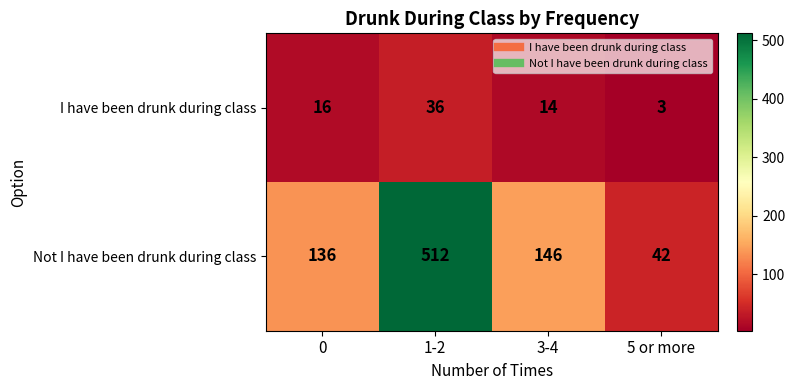

What is the spread (max minus min) of values at 0?

120